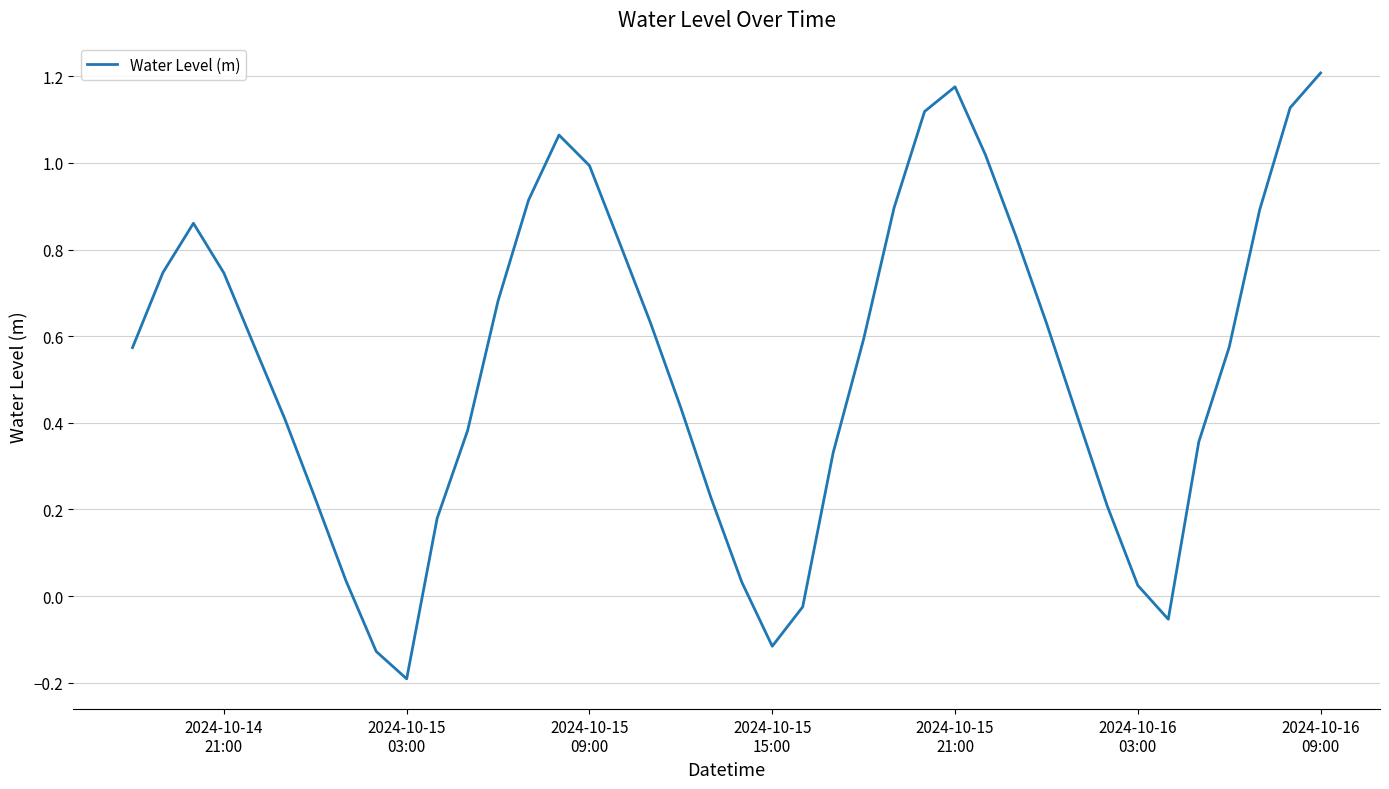

What is the difference between the maximum and minimum values?

1.4